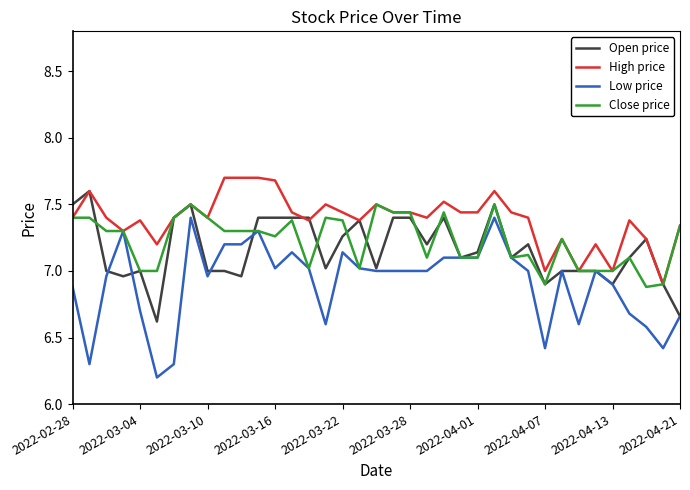

What is the minimum value for Close price?

6.9